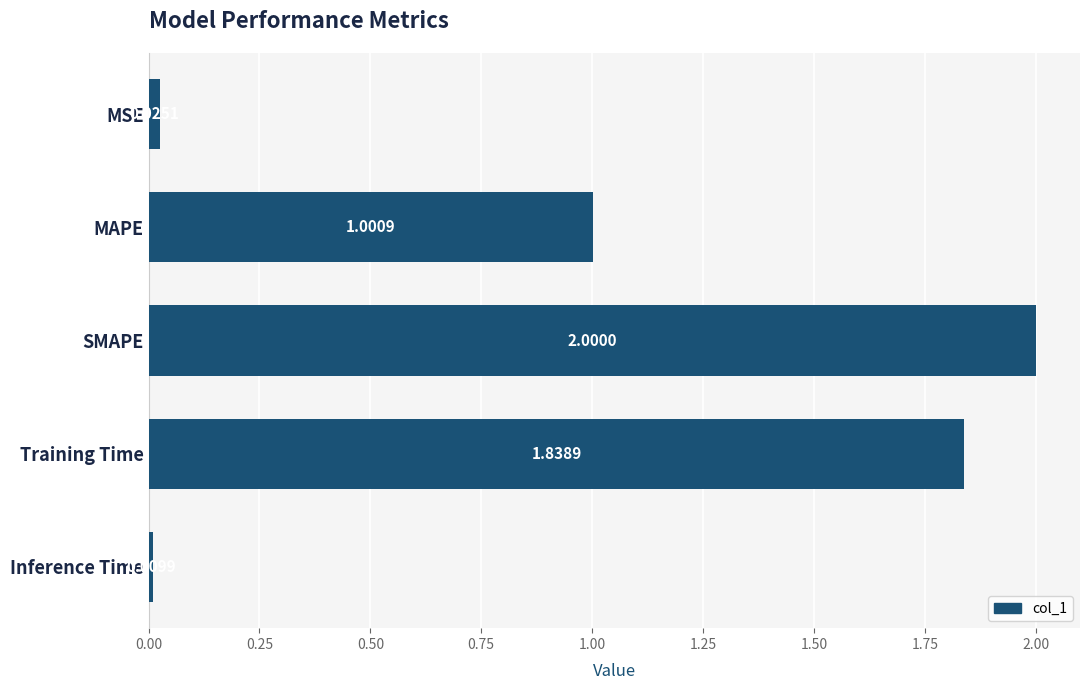

What is the change in value from Training Time to Inference Time?

-1.8